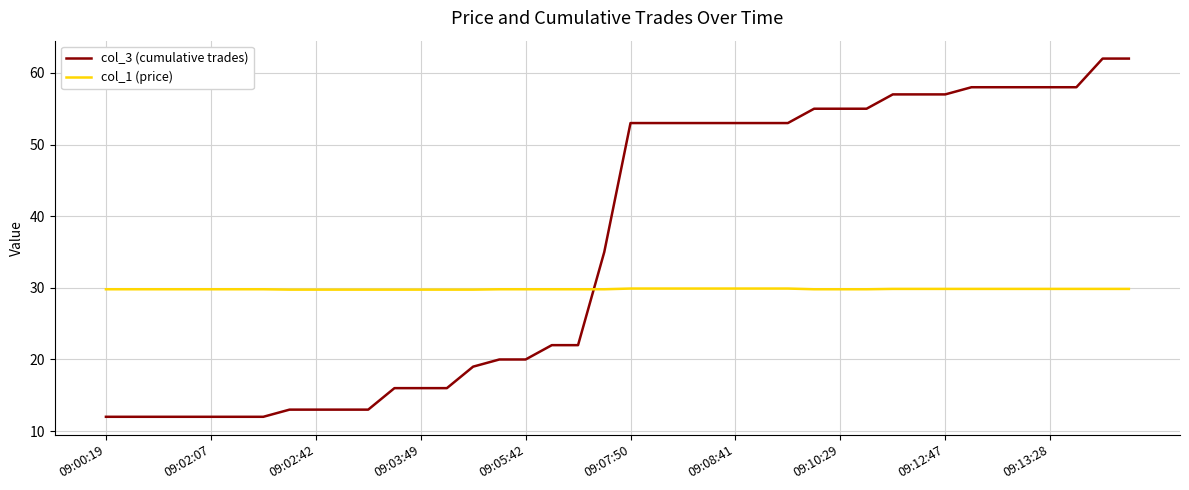

How many values in the col_3 (cumulative trades) series are below 53?

20